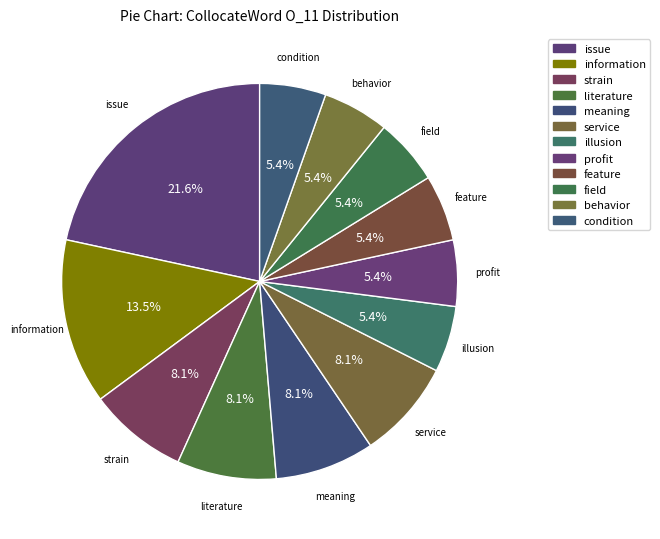

To the nearest percent, what is the combined percentage of meaning and service?

16%